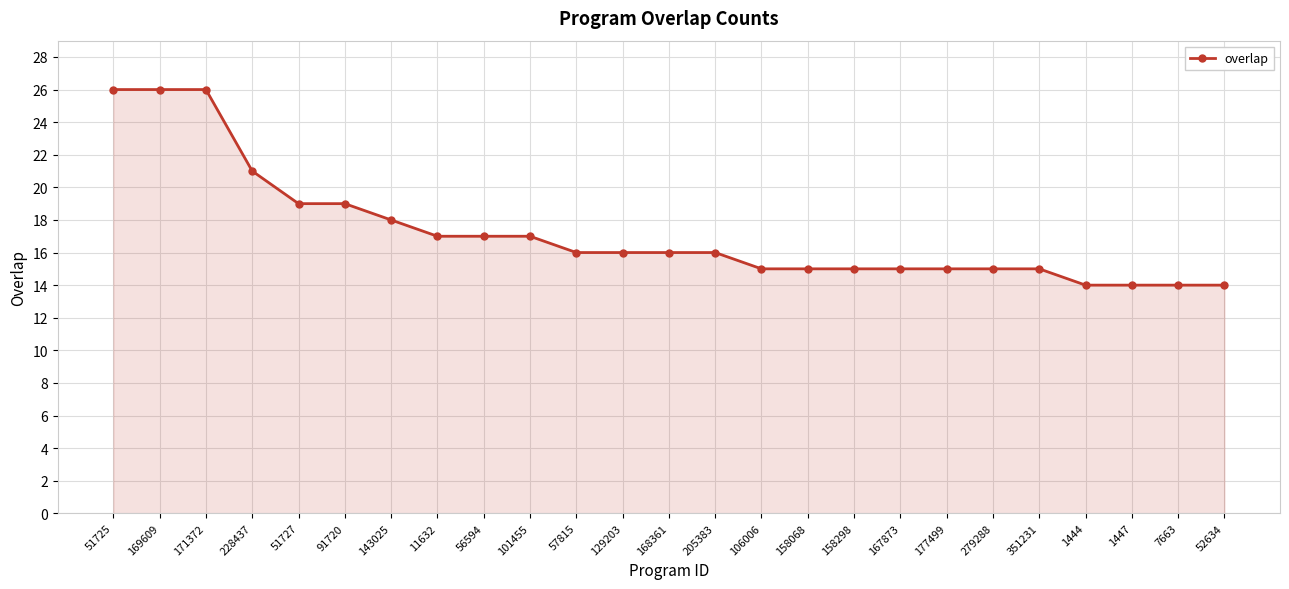

Reading left to right, transcribe all the data shown in this chart.

51725=26	169609=26	171372=26	228437=21	51727=19	91720=19	143025=18	11632=17	56594=17	101455=17	57815=16	129203=16	168361=16	205383=16	106006=15	158068=15	158298=15	167873=15	177499=15	279288=15	351231=15	1444=14	1447=14	7663=14	52634=14